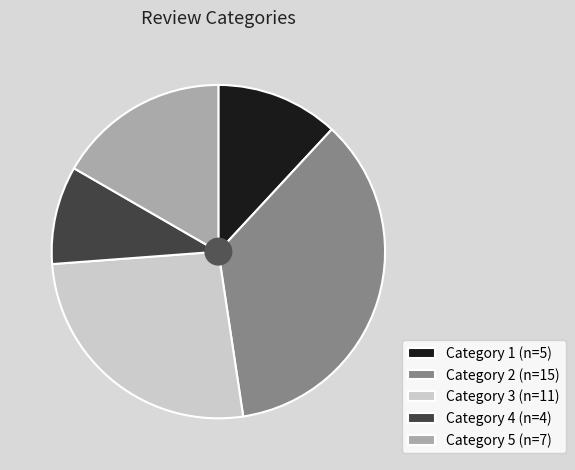

Does Category 4 (n=4) represent more than half of the total?

No